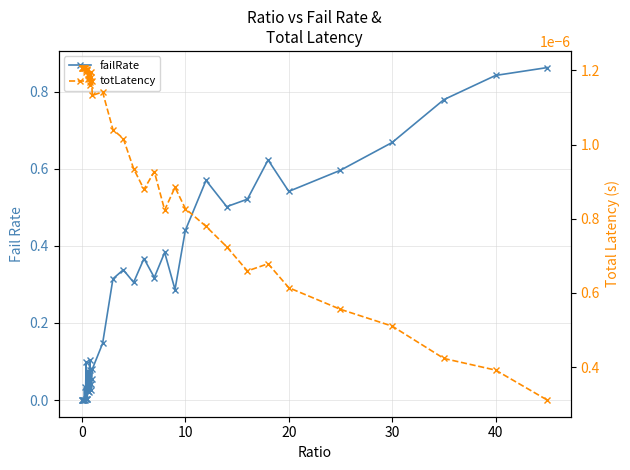

List the series in order of their overall mean, highest first.

failRate, totLatency